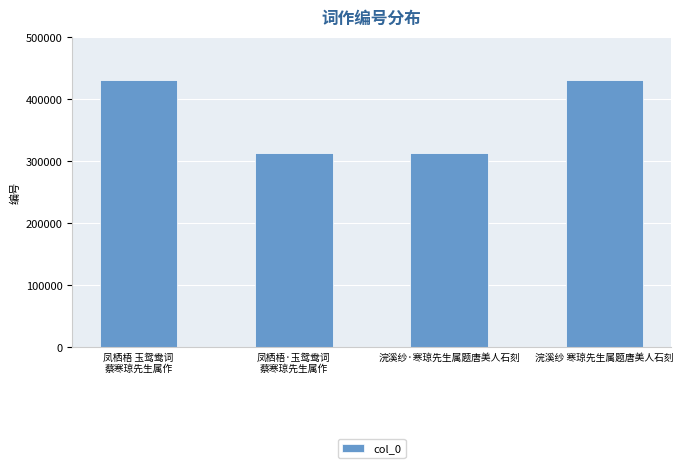

What is the smallest value displayed?

312697